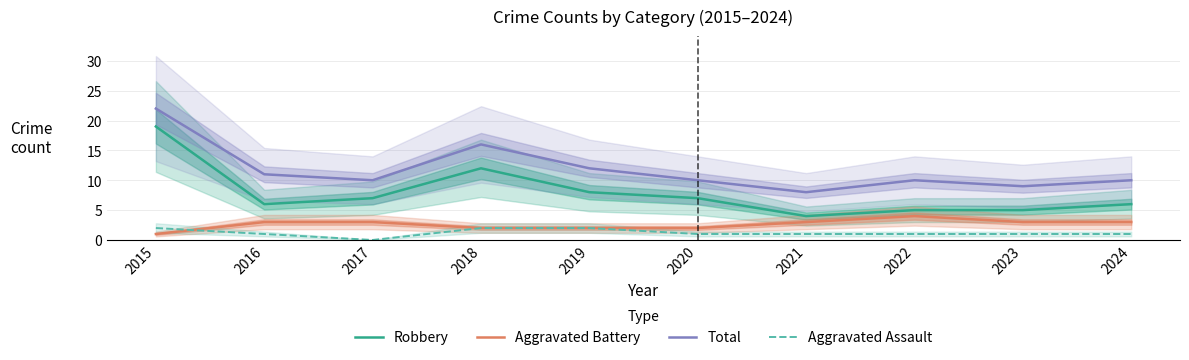

Reading left to right, extract all data points from this chart.

Robbery: 19	6	7	12	8	7	4	5	5	6
Aggravated Battery: 1	3	3	2	2	2	3	4	3	3
Total: 22	11	10	16	12	10	8	10	9	10
Aggravated Assault: 2	1	0	2	2	1	1	1	1	1